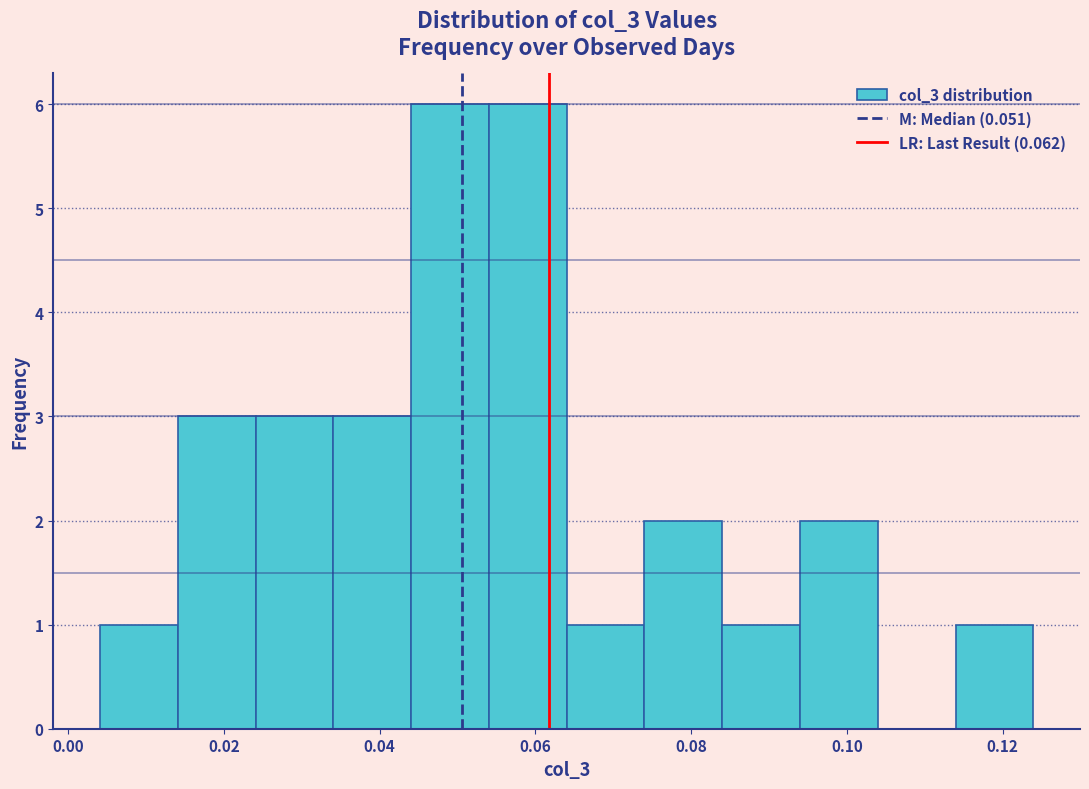

Reading left to right, list every bar in this chart as the range it spans on the x-axis followed by its height. Neither the bar edges nor the heights are printed on the chart, so give them approximately, as read against the axes.

0.004 to 0.014: 1
0.014 to 0.024: 3
0.024 to 0.034: 3
0.034 to 0.044: 3
0.044 to 0.054: 6
0.054 to 0.064: 6
0.064 to 0.074: 1
0.074 to 0.084: 2
0.084 to 0.094: 1
0.094 to 0.104: 2
0.104 to 0.114: 0
0.114 to 0.124: 1